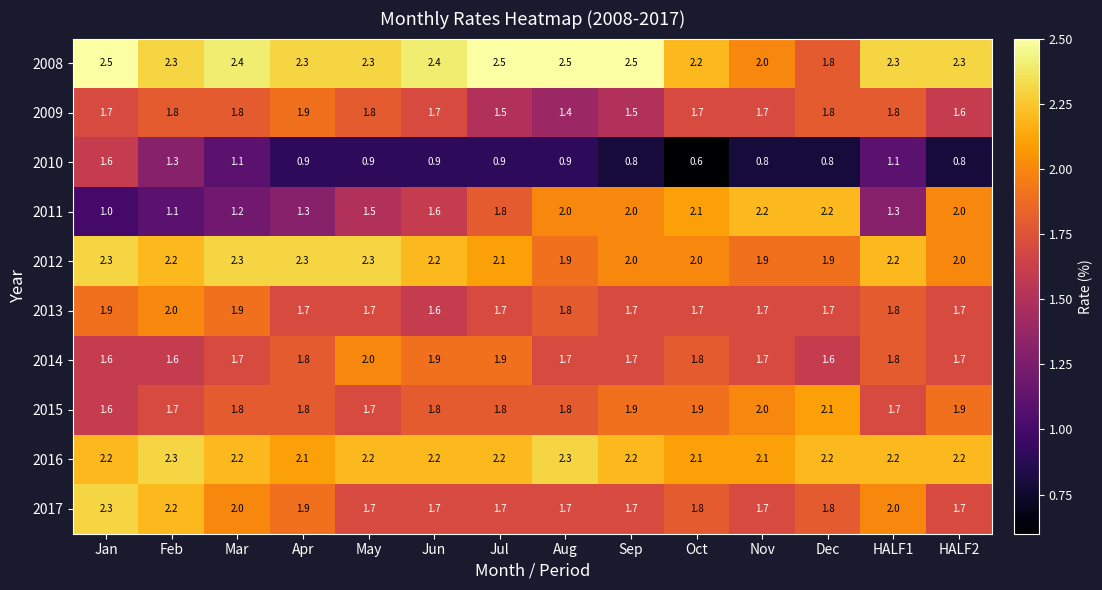

At which label does 2008 first exceed 2?

Jan